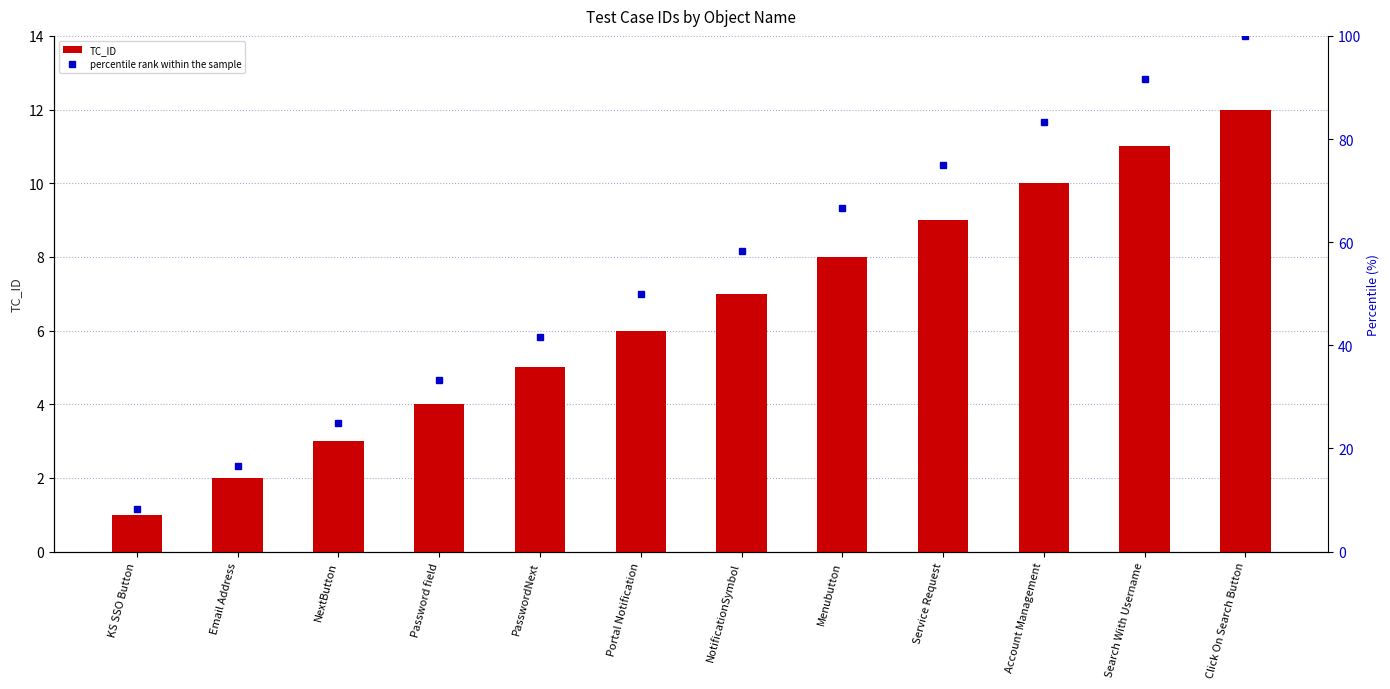

Rank the categories by value from highest to lowest.

Click On Search Button, Search With Username, Account Management, Service Request, Menubutton, NotificationSymbol, Portal Notification, PasswordNext, Password field, NextButton, Email Address, KS SSO Button